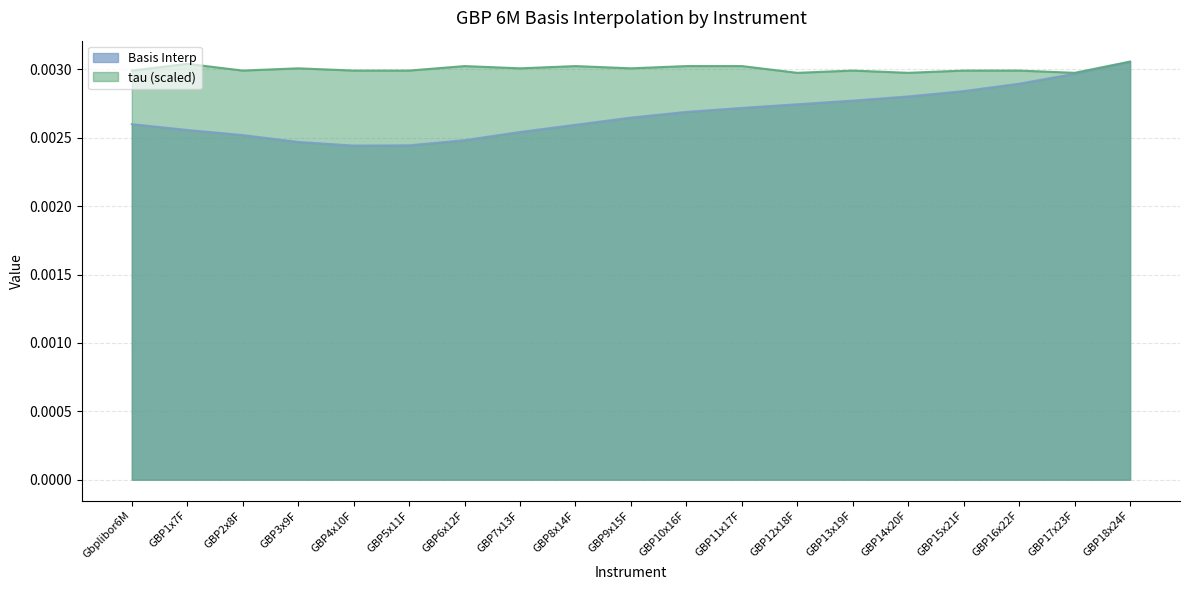

Which series has the largest range (max minus min)?

Basis Interp